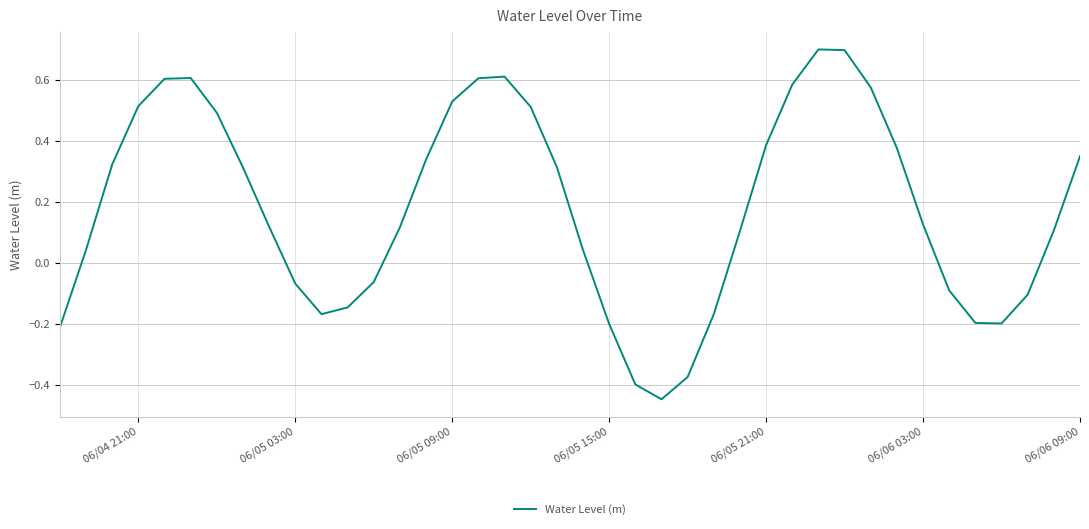

How many interior local peaks (higher than both neighbors) does the data have?

3